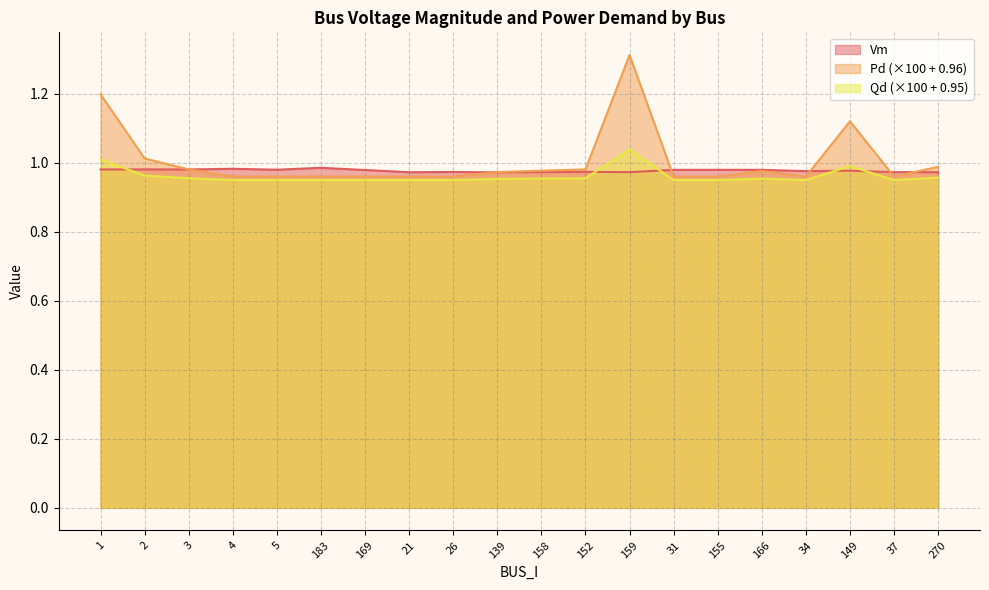

What is the sum of all Vm values?

19.5